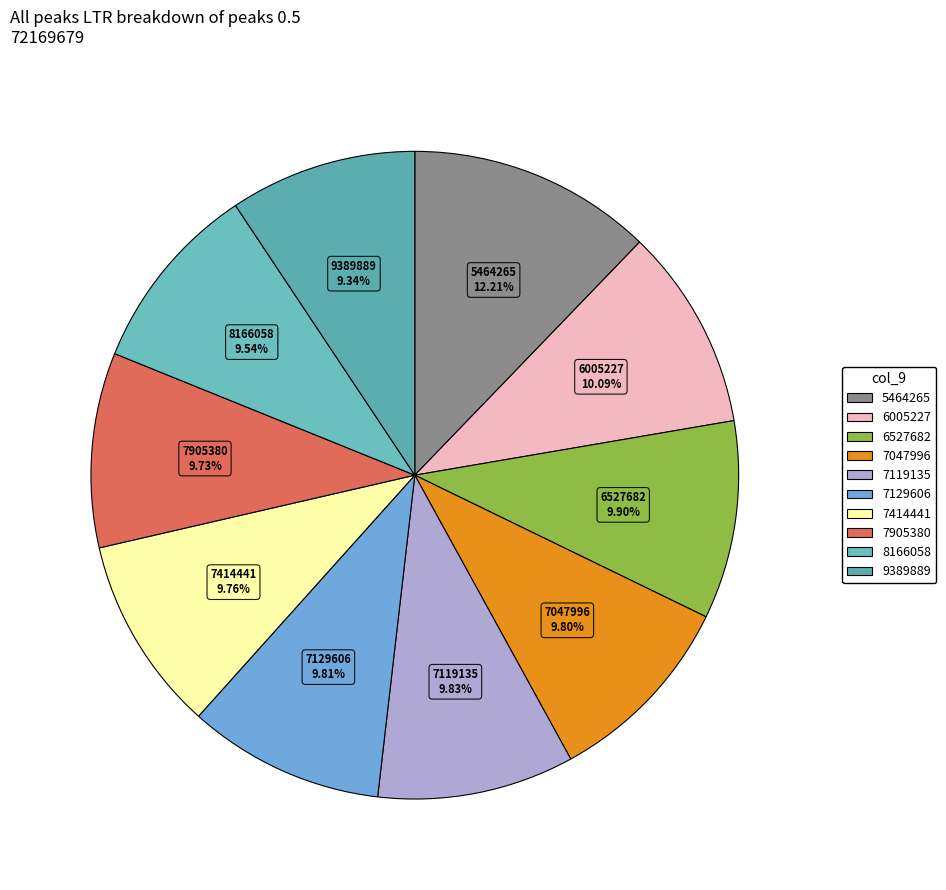

Does any single category account for the majority?

No